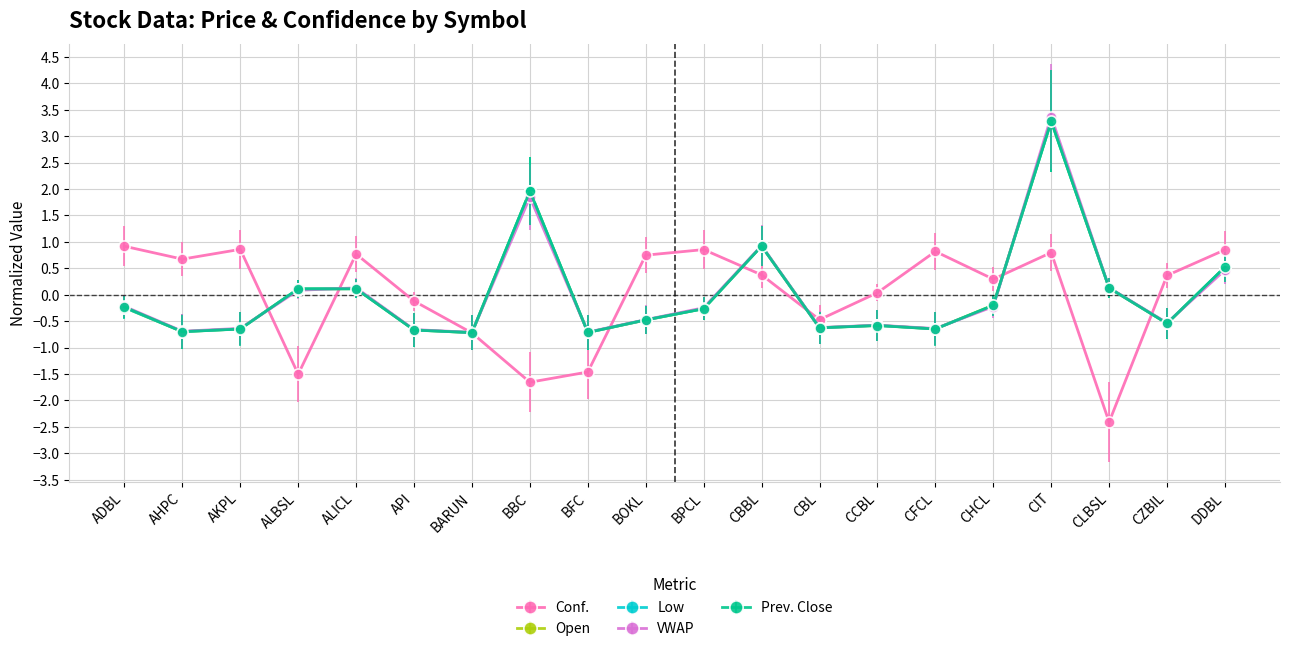

At which category does the chart reach its peak across all series?

CIT